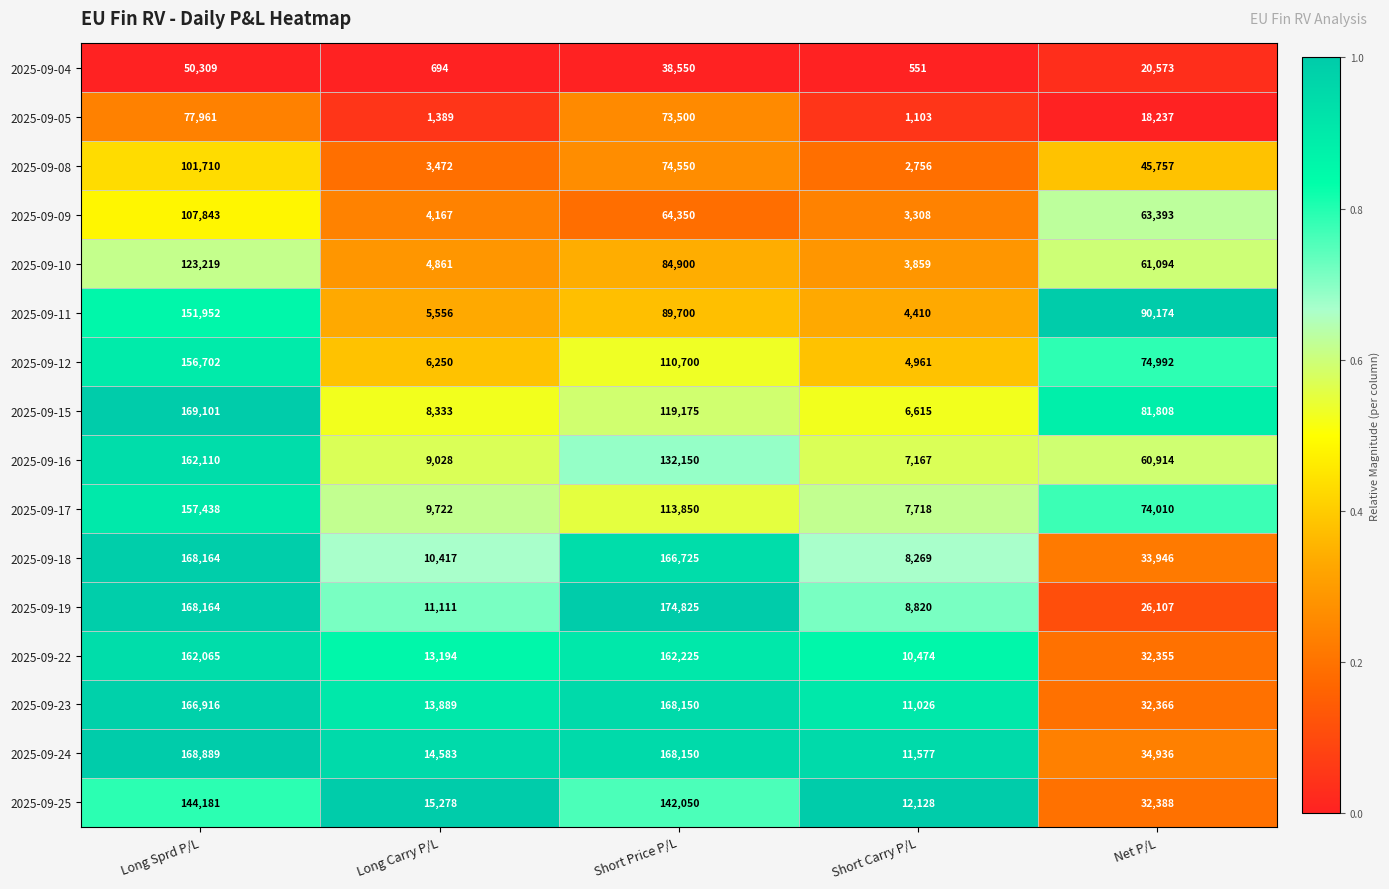

What is the spread (max minus min) of values at Long Sprd P/L?

118792